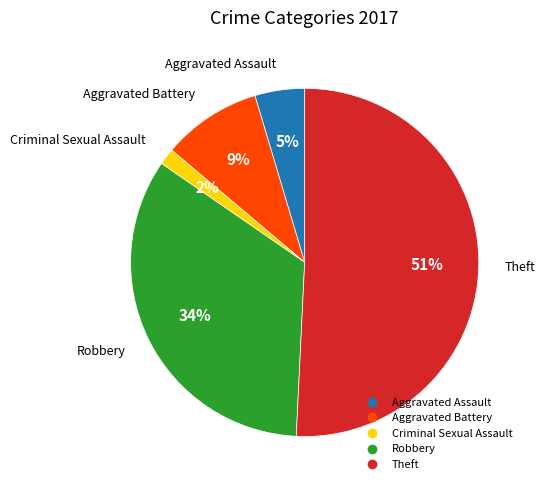

Count the number of slices in the pie.

5